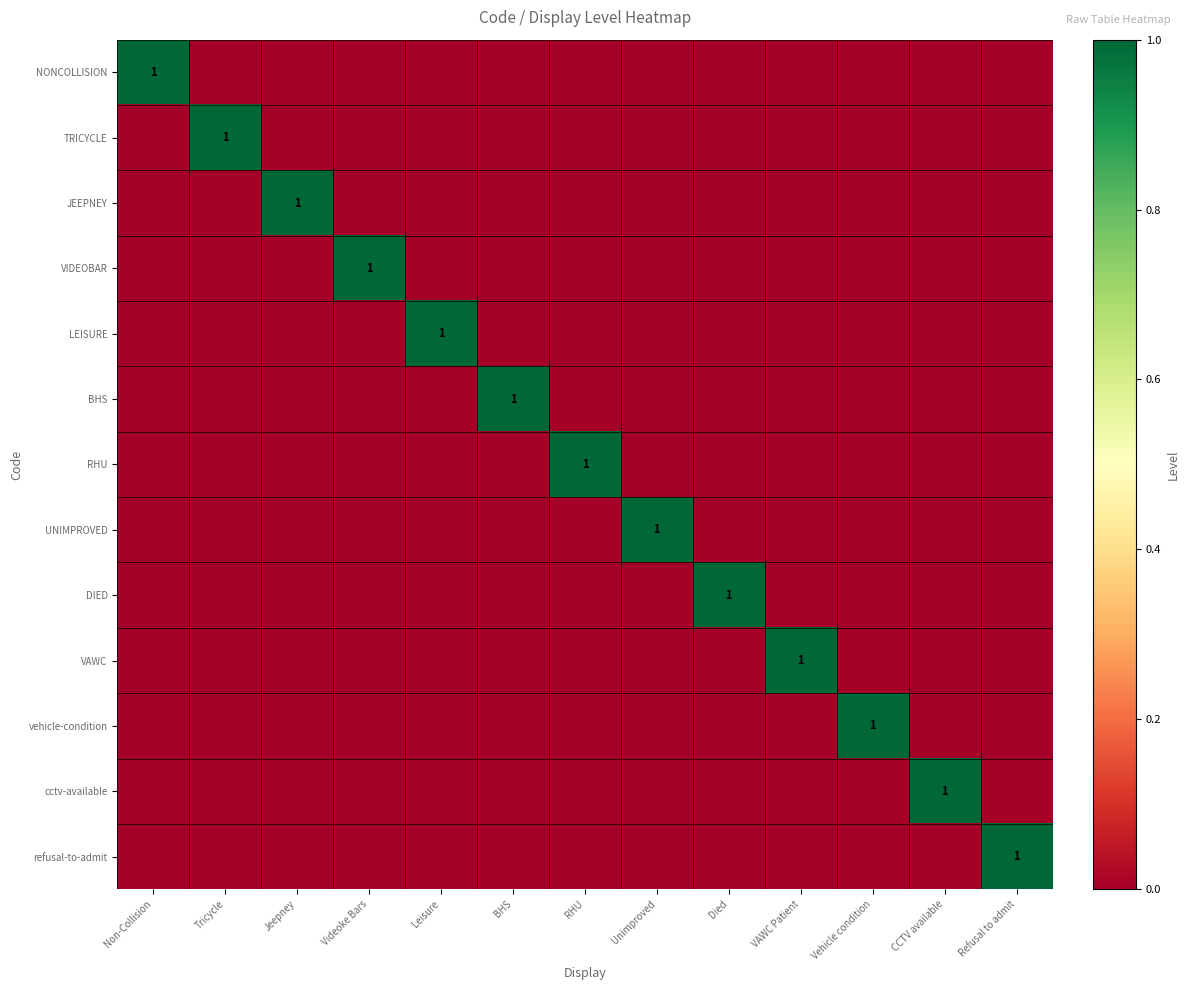

The RHU series shows 1 at Non-Collision. True or false?

False